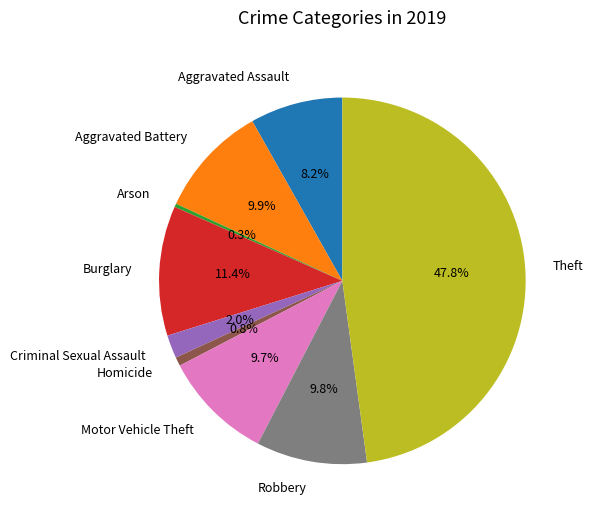

How many segments does this pie chart have?

9